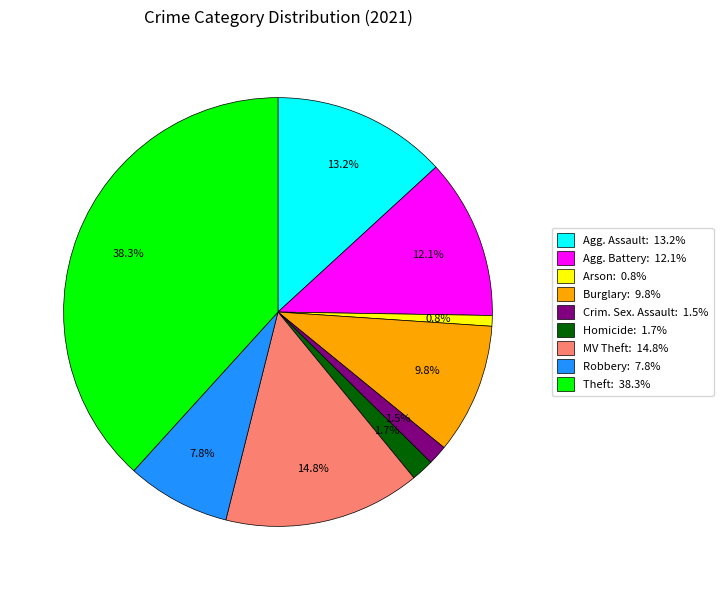

Between Arson: 0.8% and Robbery: 7.8%, which is larger?

Robbery: 7.8%